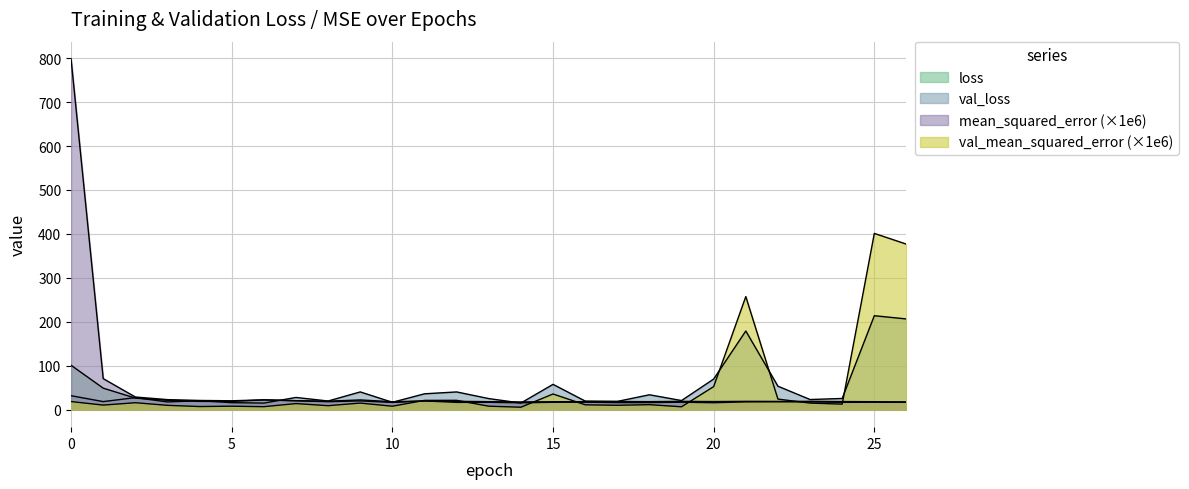

What is the difference between the highest and lowest values at 20?

53.9